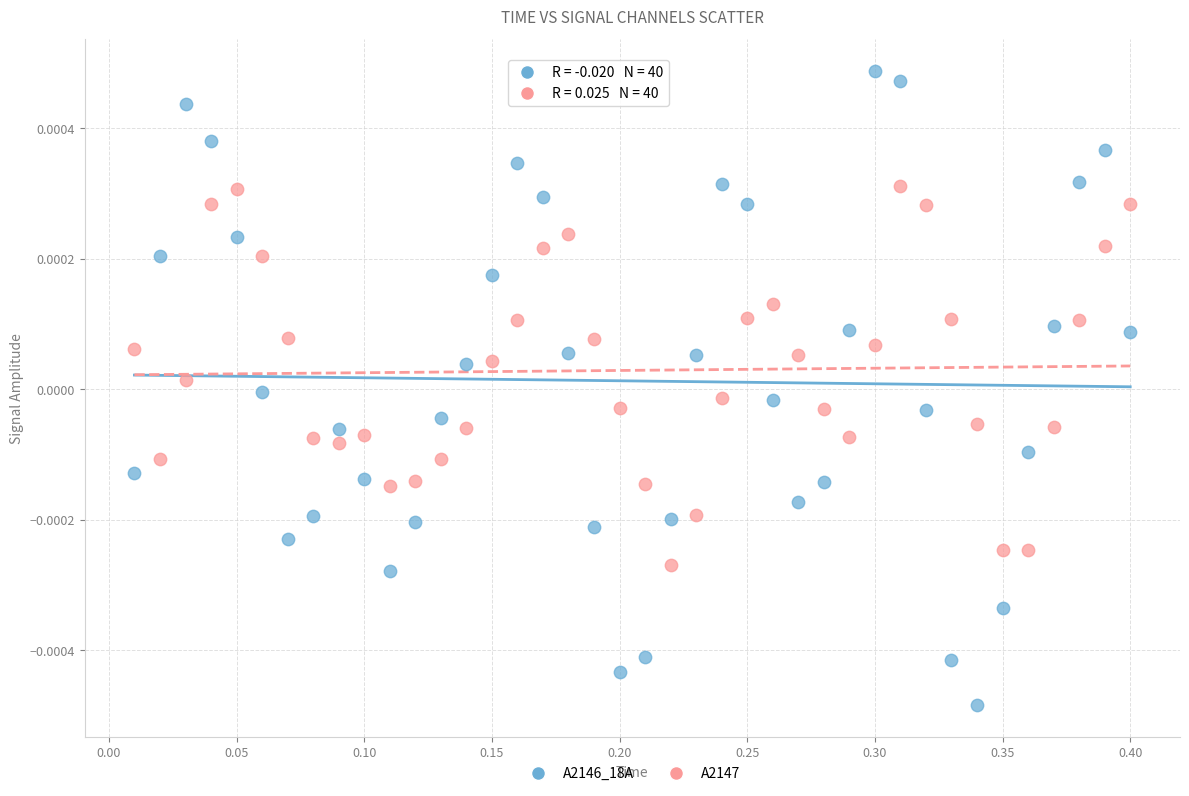

Which series contains the lowest Y value?

A2146_18A